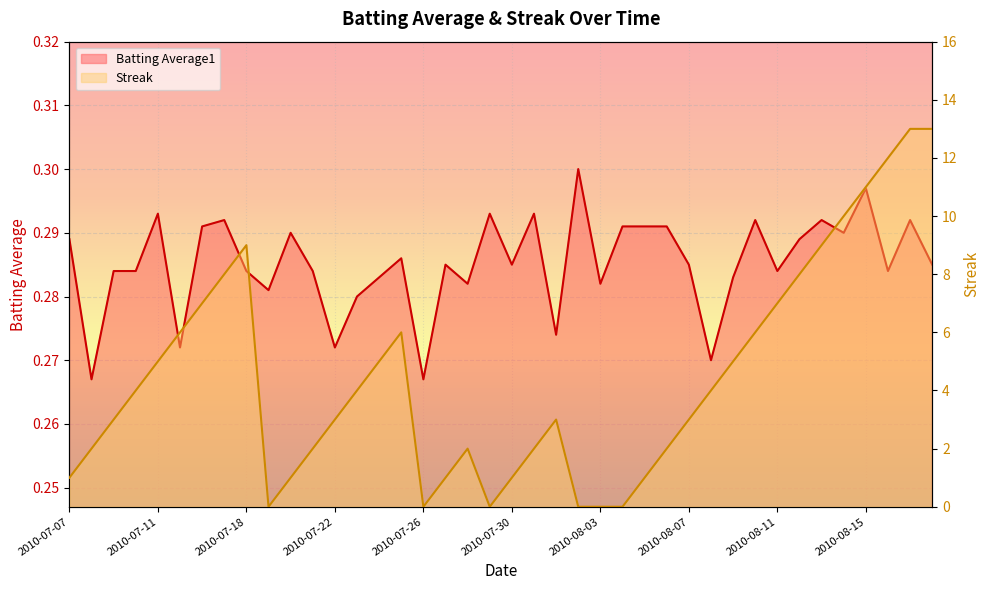

Which has a higher value, 2010-08-07 or 2010-08-17?

2010-08-17